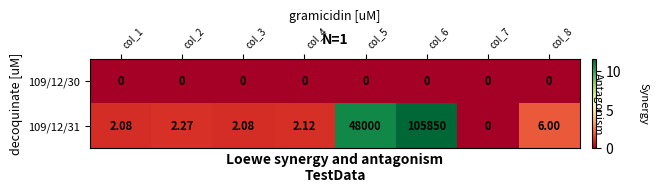

How many data points in 109/12/31 are above 2?

7